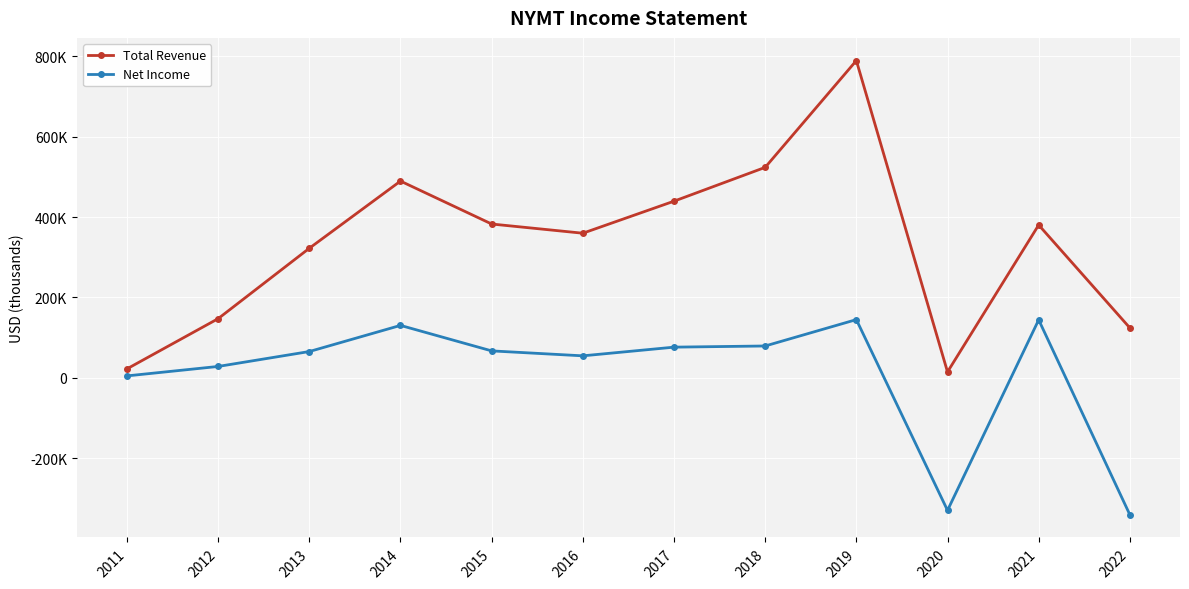

True or false: Total Revenue has a value of 100498 at 2013.

False